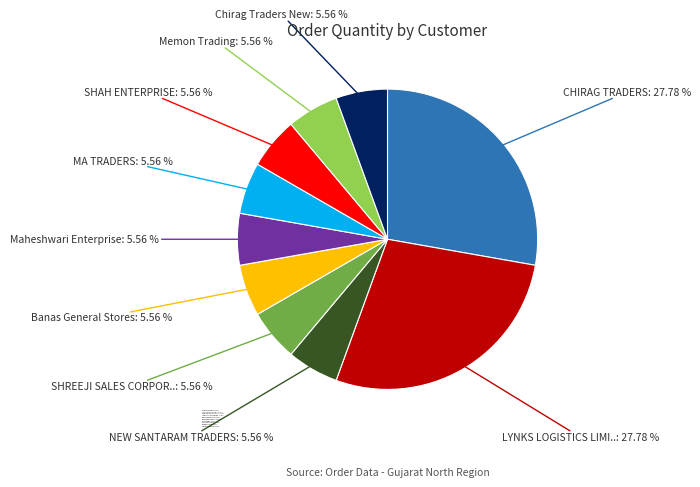

To the nearest percent, what is the difference between the largest and smallest slice percentages?

22%